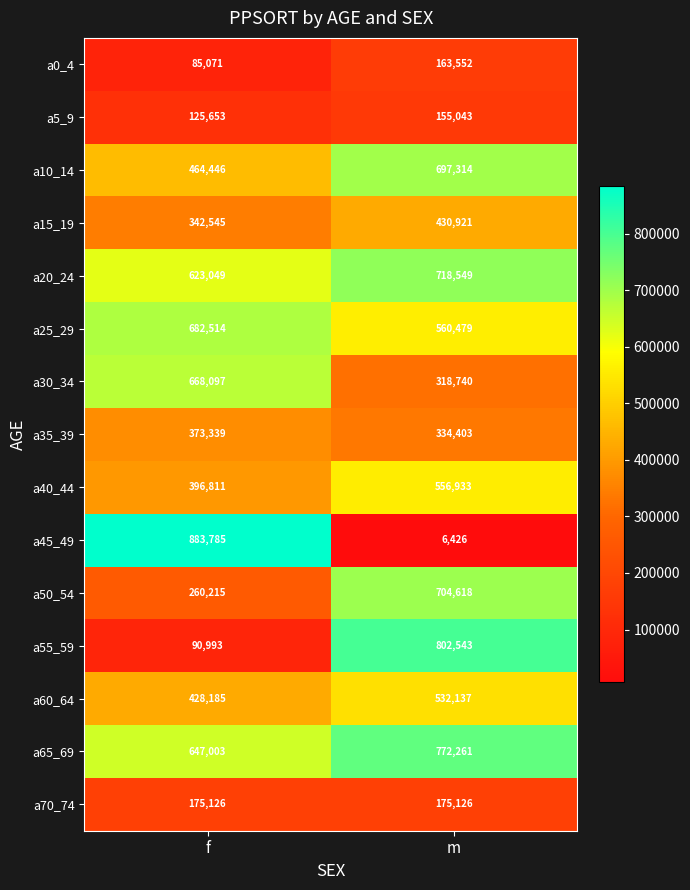

The a40_44 series shows 785151 at m. True or false?

False